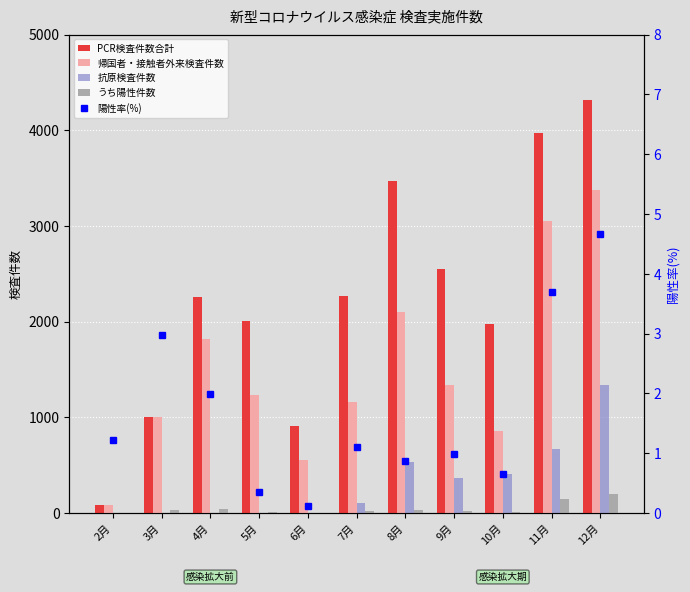

Which label corresponds to the smallest value in the chart?

2月